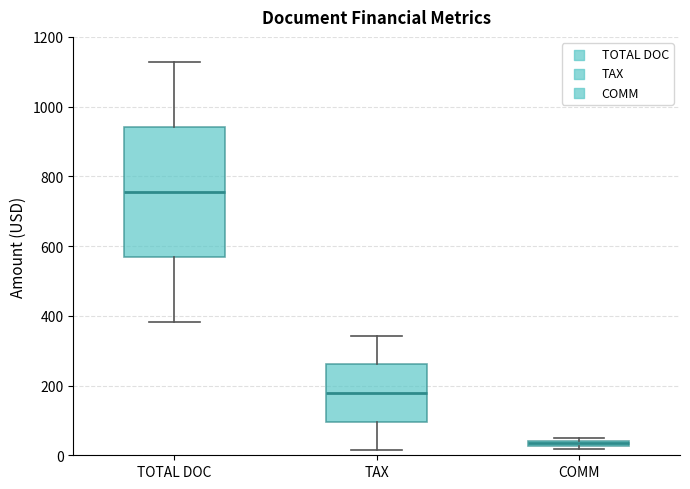

Where is the lower edge of the box for COMM on the y-axis? The values are not printed on the chart, so give them approximately, as read against the axis.

20